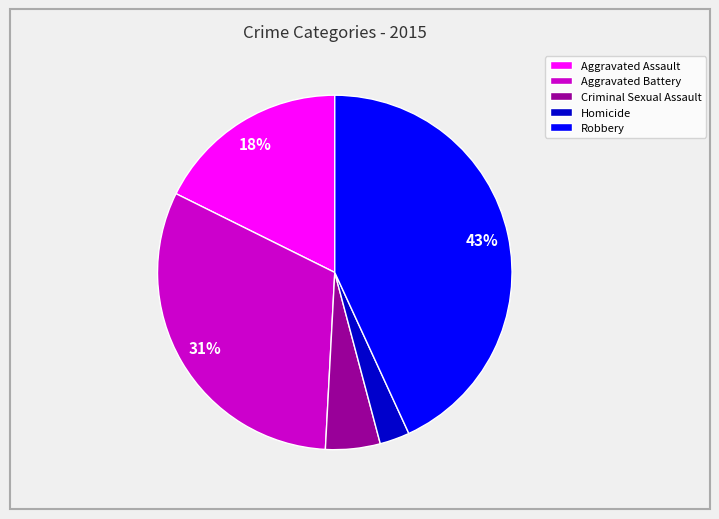

Between Criminal Sexual Assault and Homicide, which is larger?

Criminal Sexual Assault